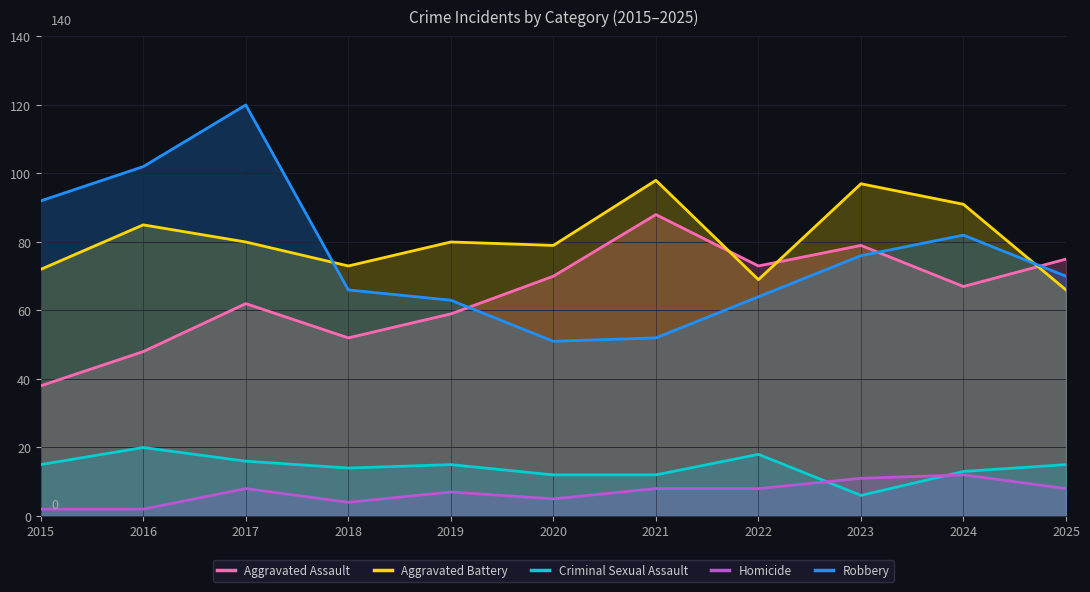

What is the sum of the Homicide values at 2018 and 2017?

12